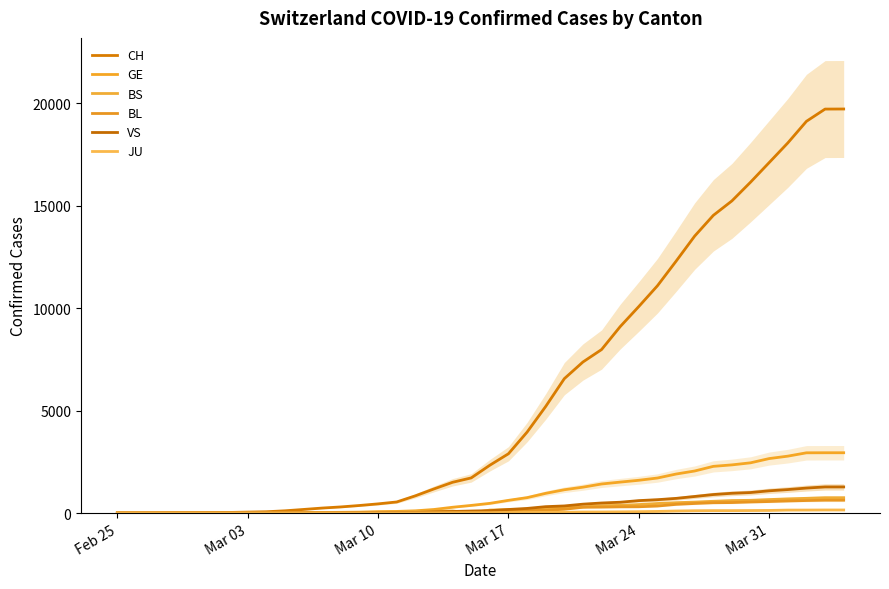

Is this an area chart (filled region under the line)?

No